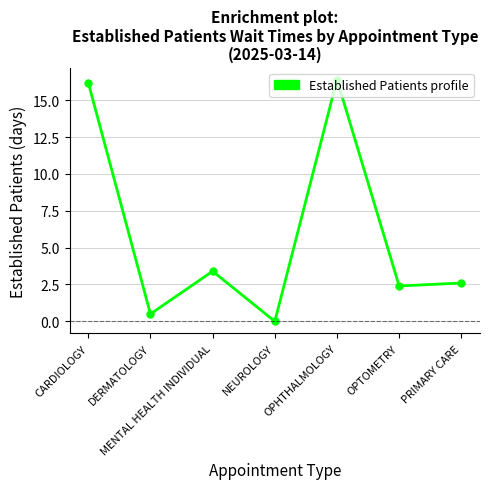

How many lines are shown in the chart?

1